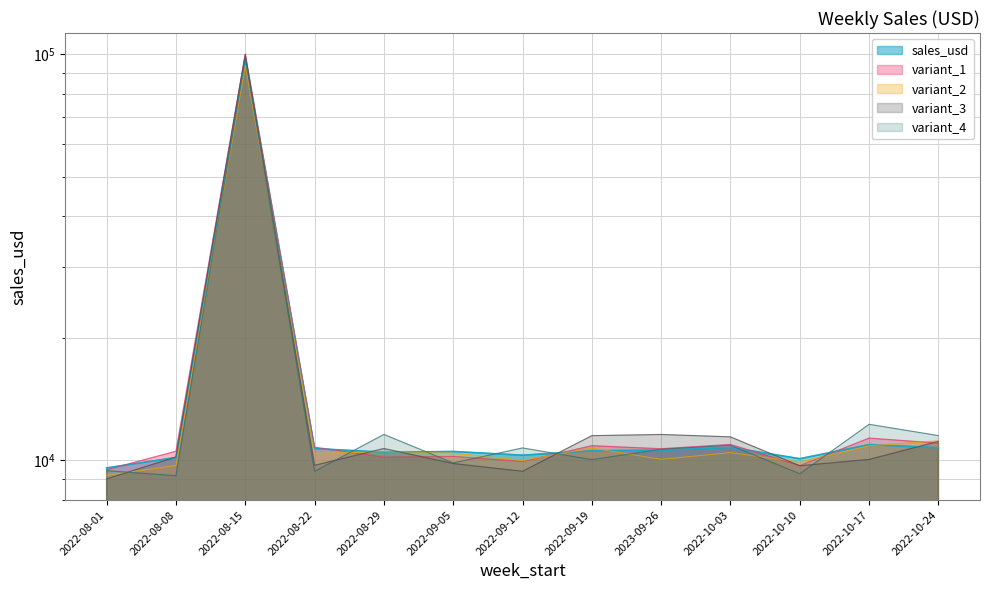

Which has a higher value, 2022-09-12 or 2022-08-08?

2022-09-12